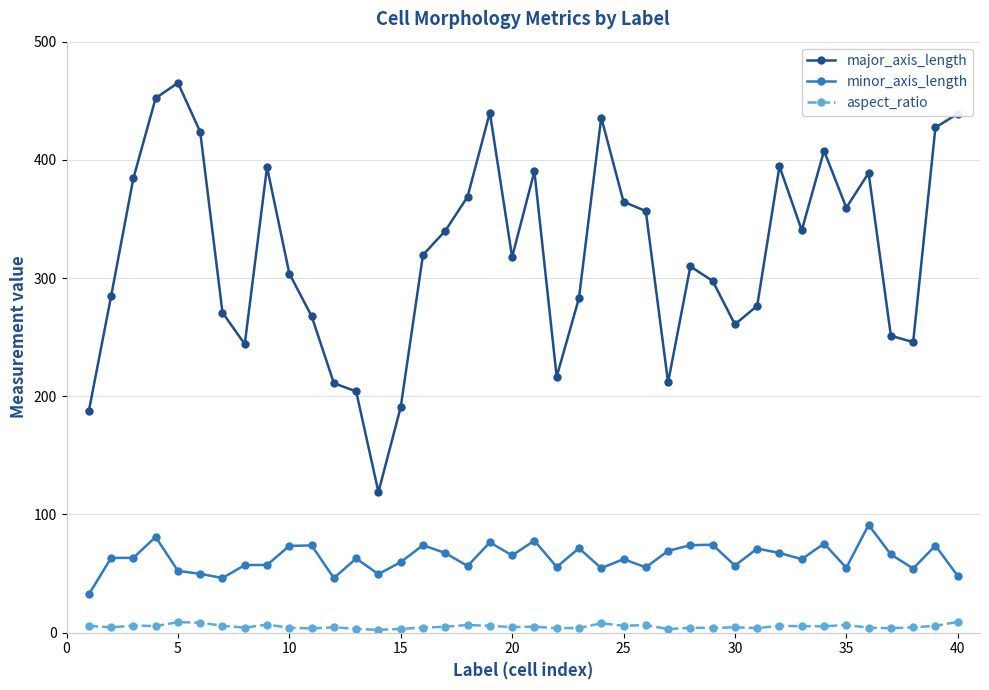

What is the difference between the maximum and second lowest values in the minor_axis_length series?

45.0